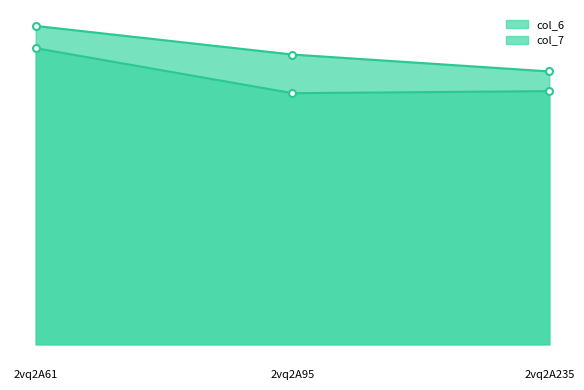

At which label does col_6 reach its minimum?

2vq2A235